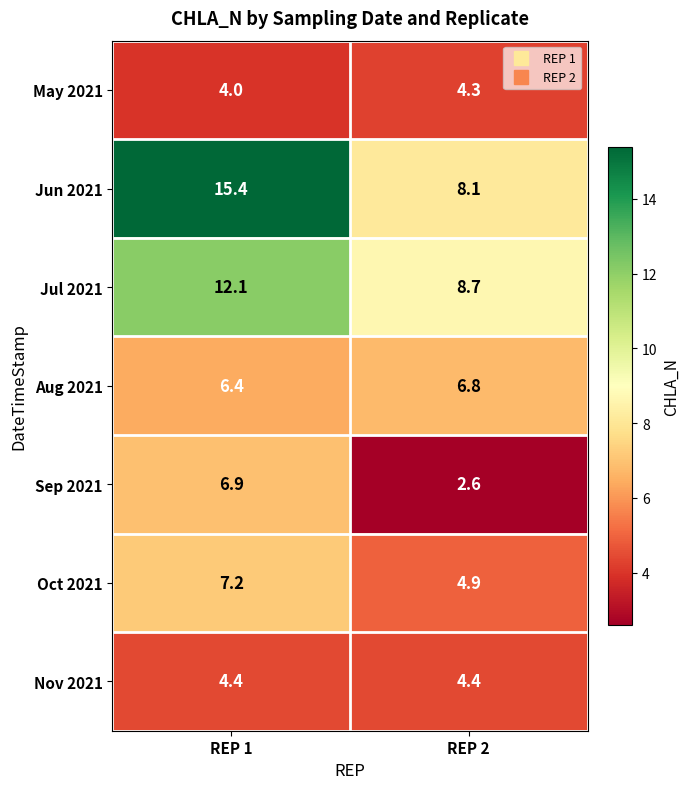

What is the sum of all Aug 2021 values?

13.2